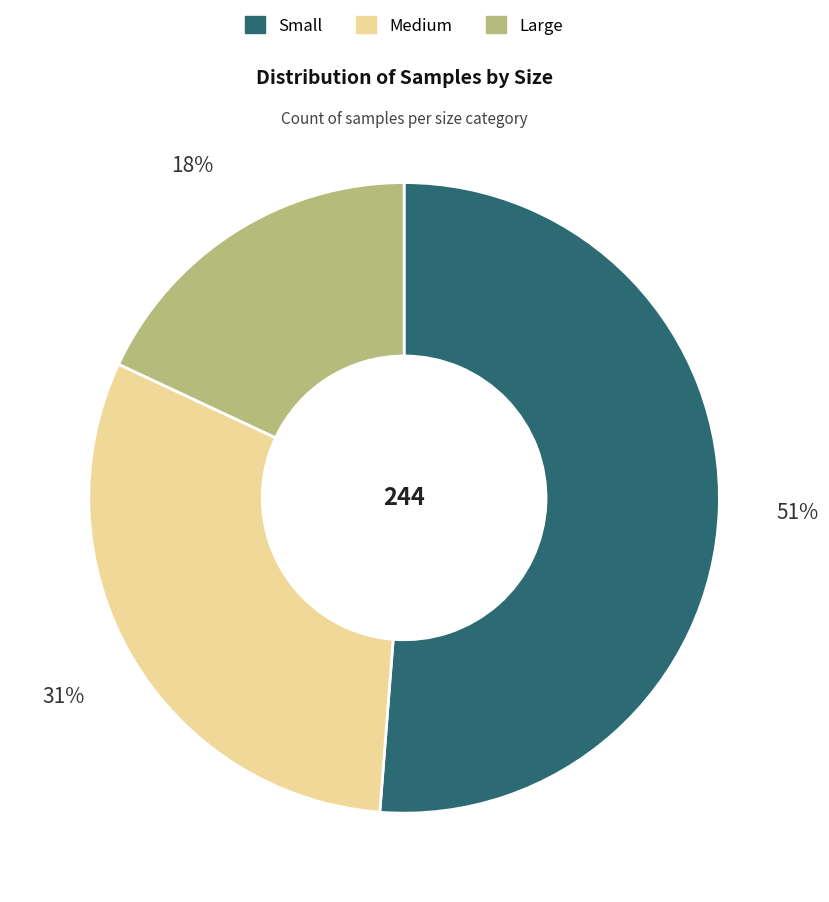

Combined, do Large and Medium account for over 50%?

No